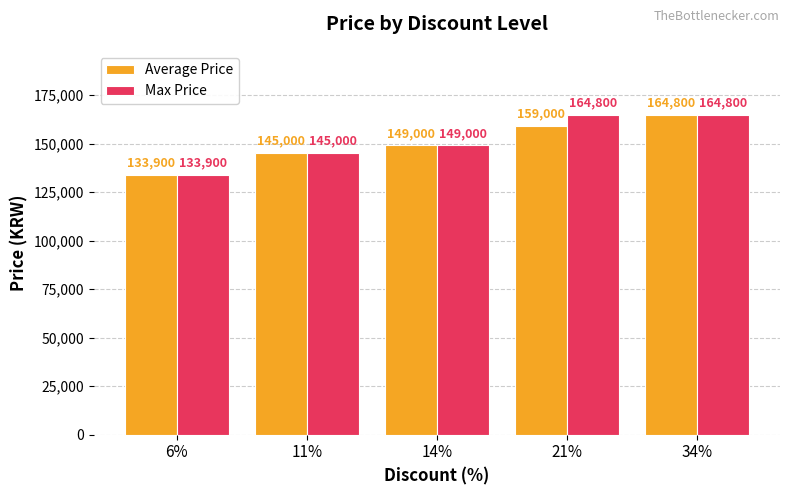

At which category is the sum across all series the highest?

34%